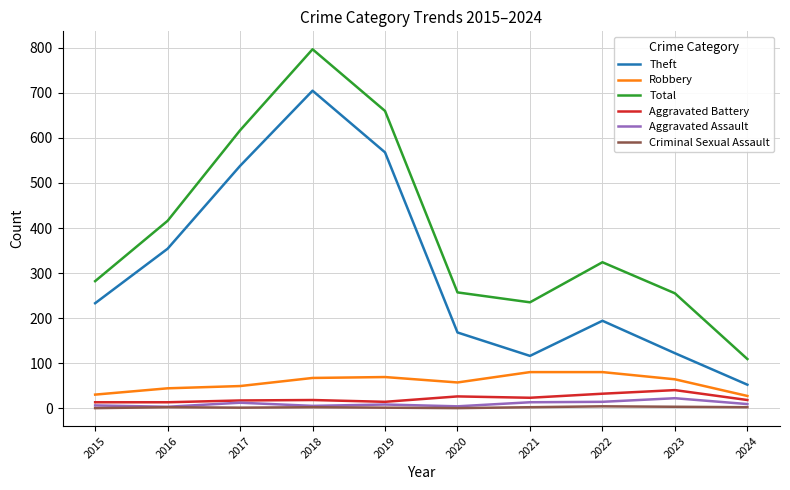

True or false: Theft and Robbery cross at least once.

False